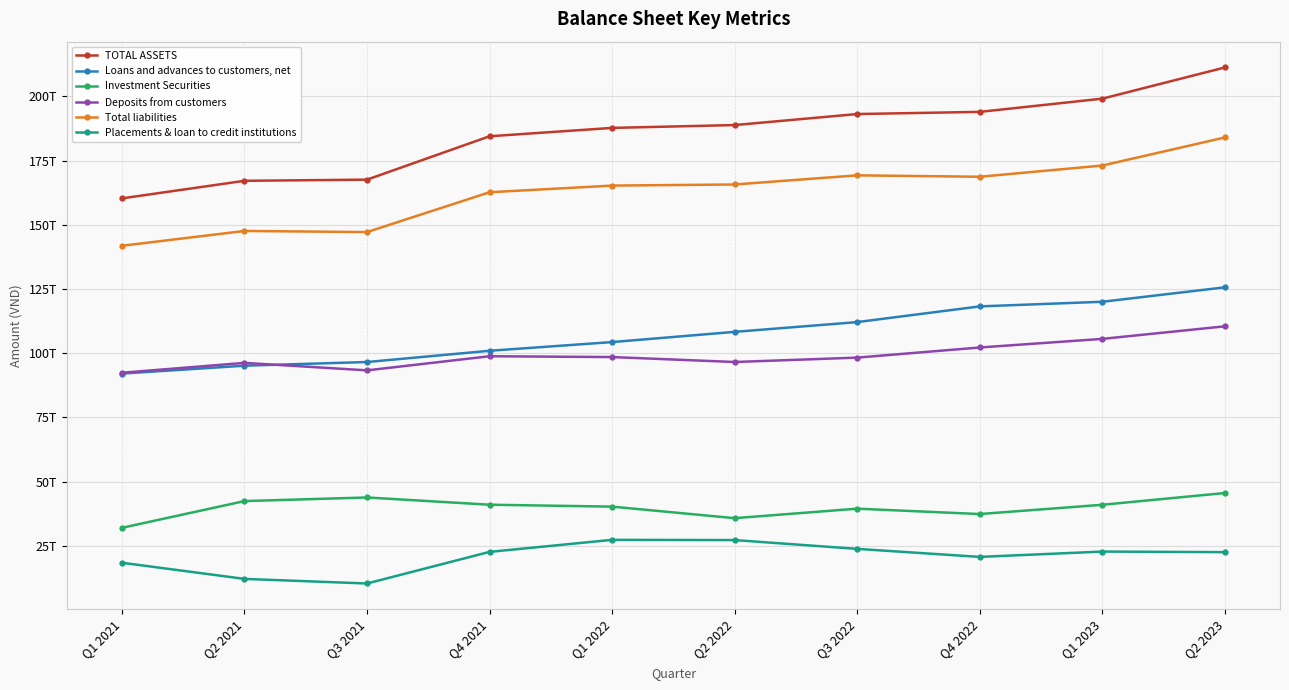

Is the value of TOTAL ASSETS at Q2 2021 greater than the value of Loans and advances to customers, net at Q1 2022?

Yes